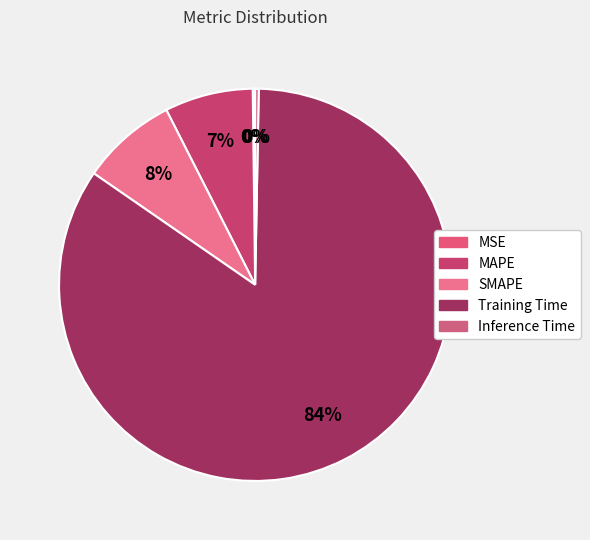

Which category has the smallest portion of the pie?

MSE